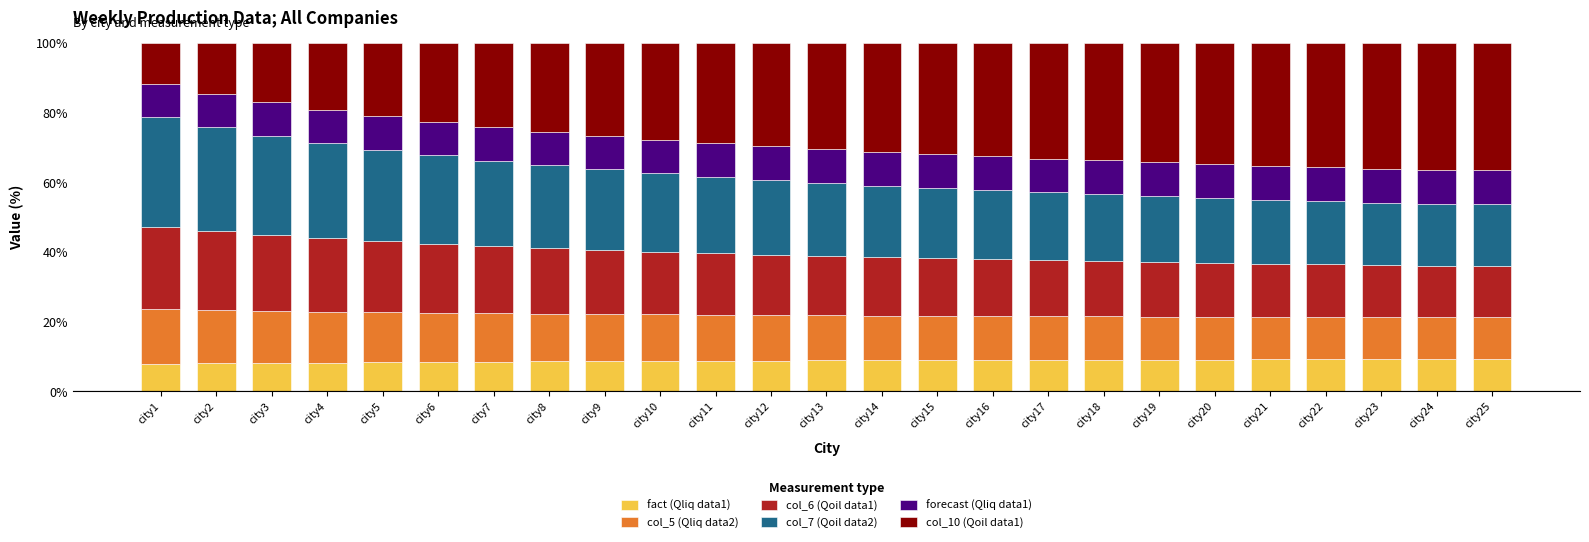

Does the chart contain any negative values?

No